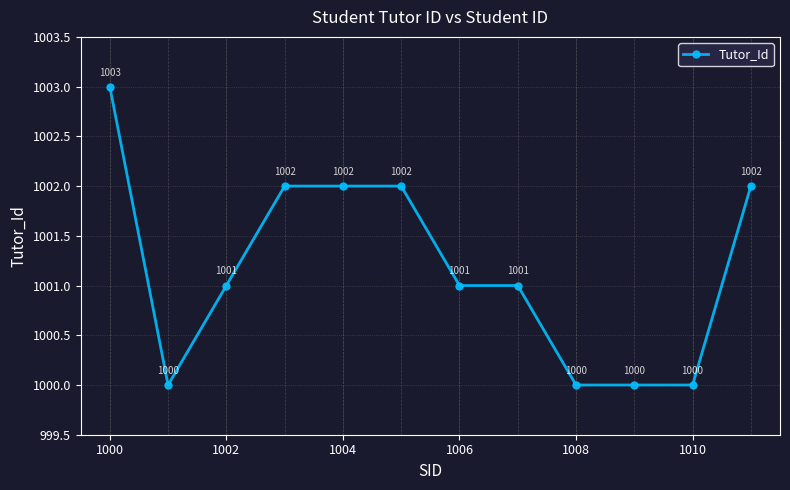

What is the smallest value displayed?

1000